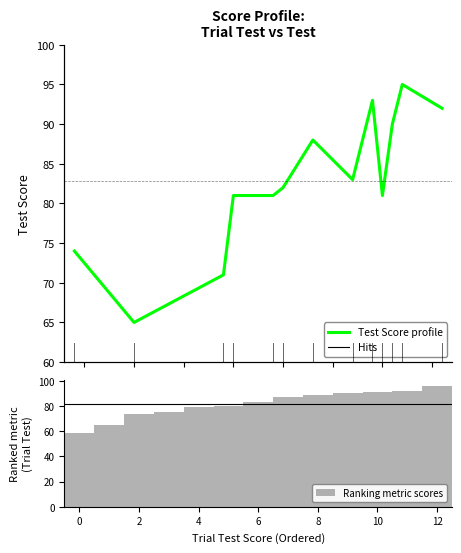

What is the highest value of the Test Score profile series?

95